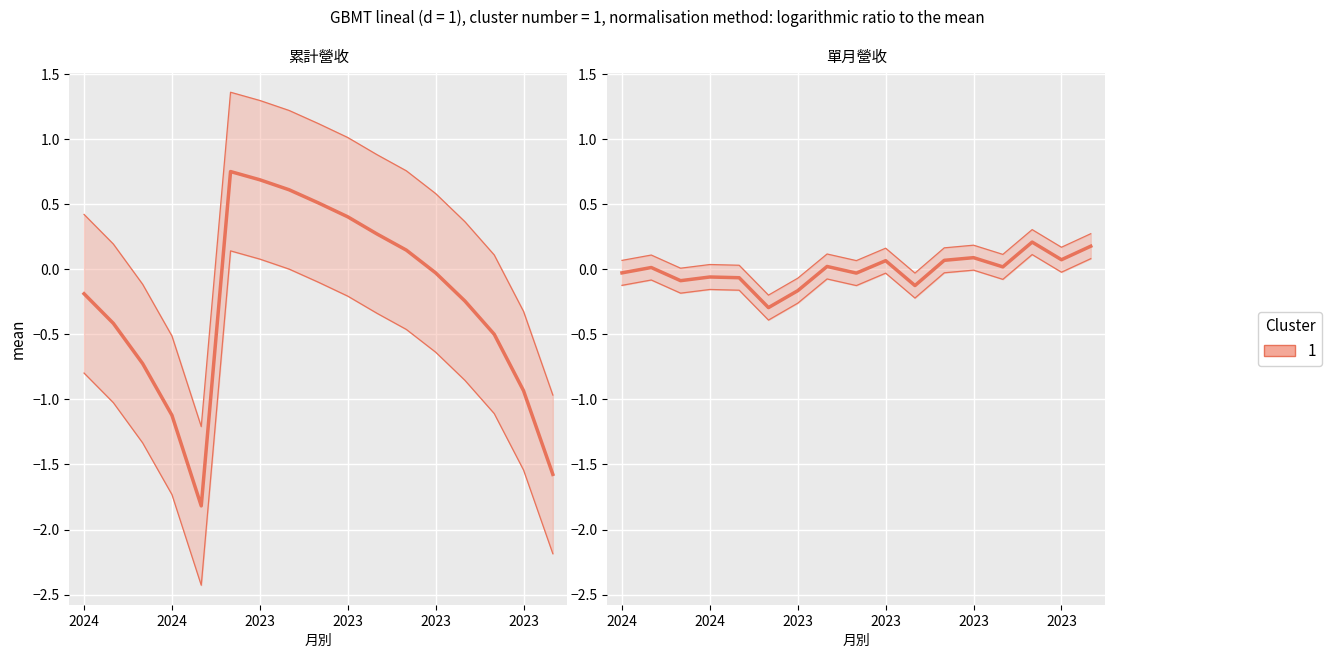

Which category has the lowest value across all series?

2023-12